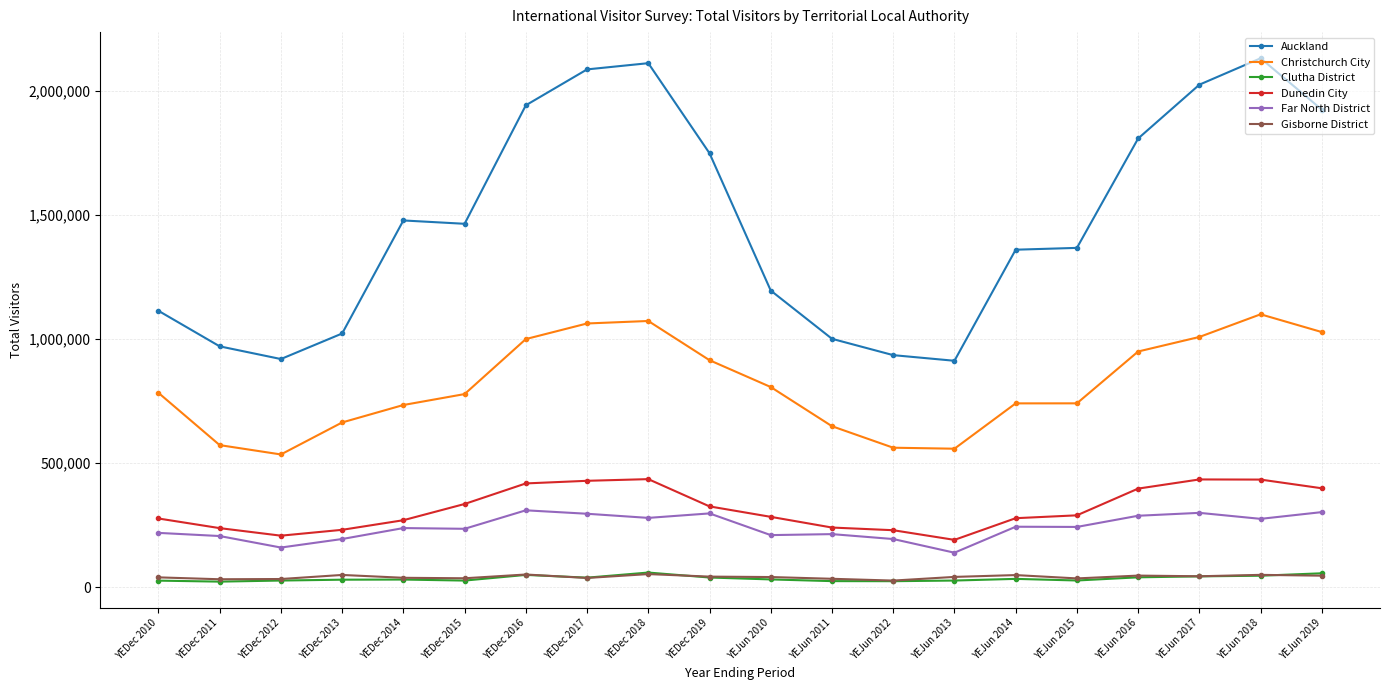

What is the label of the 11th point from the left?

YEJun 2010